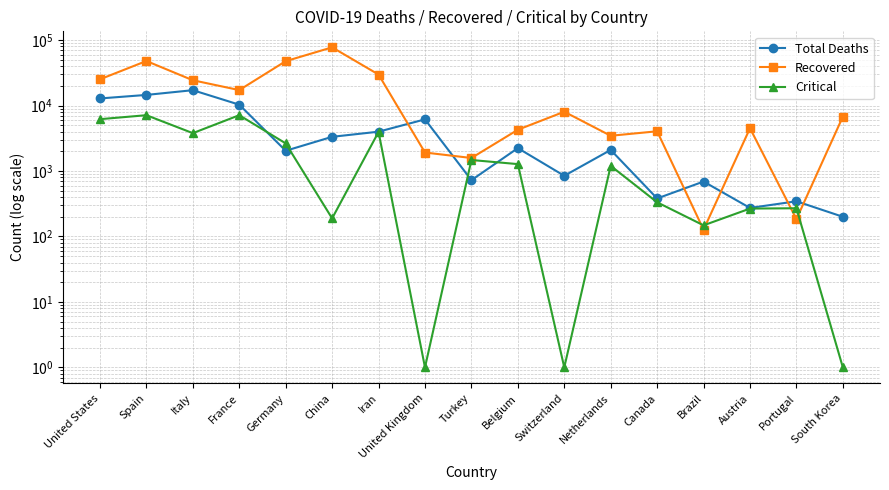

How many interior local peaks does the Total Deaths series have?

6